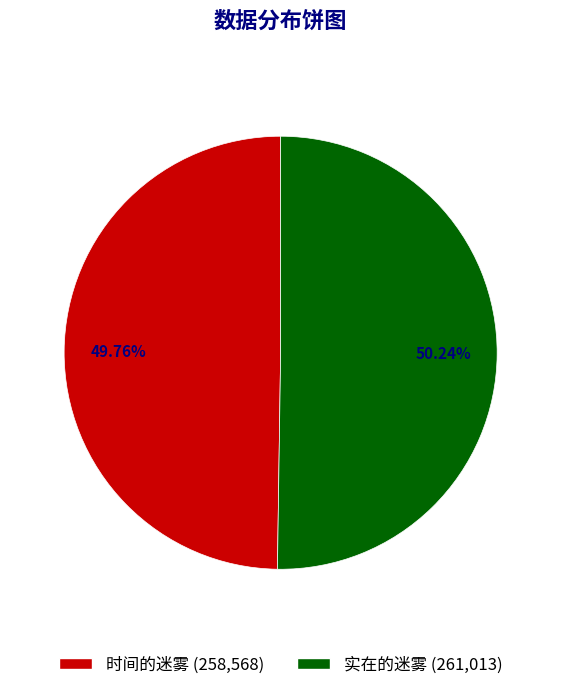

Is there any slice that represents more than half of the pie?

Yes